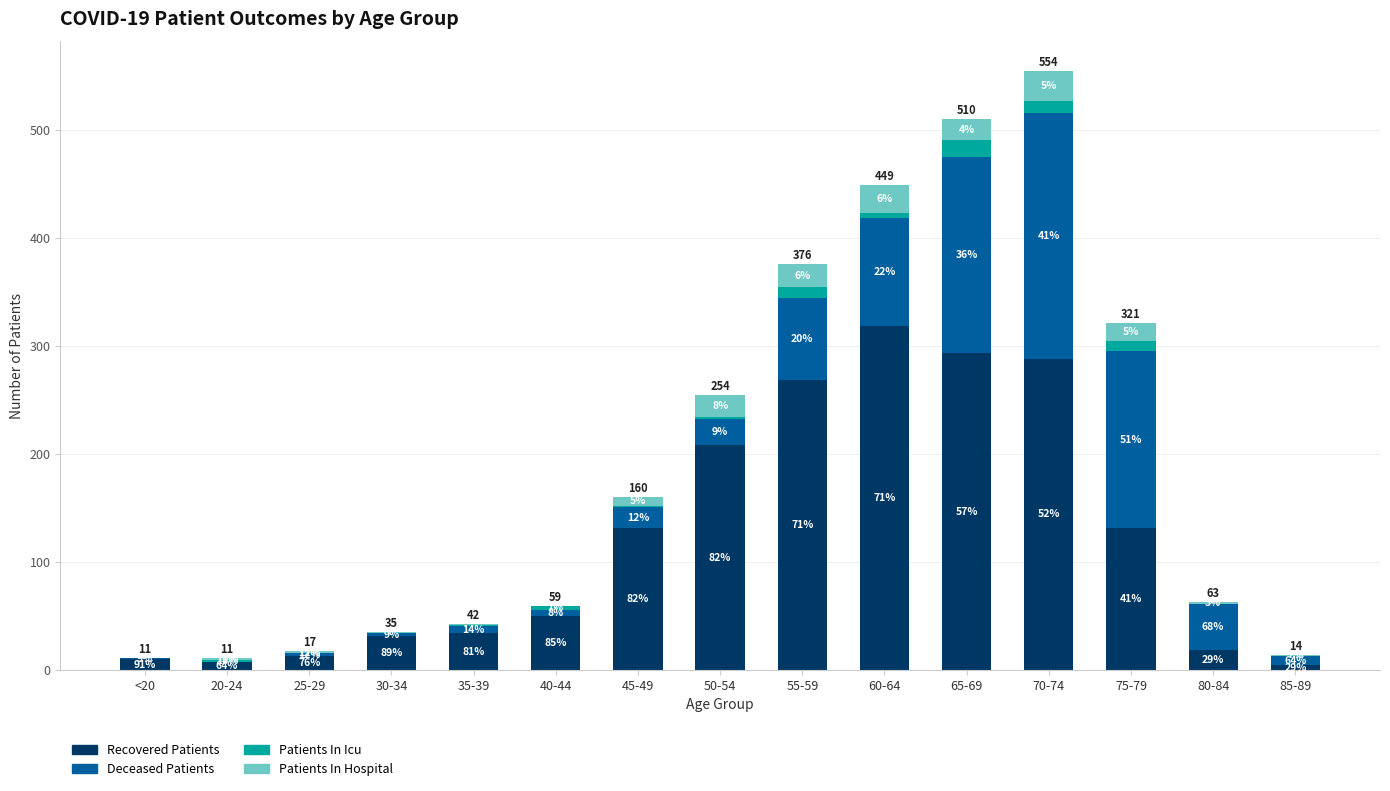

What are all the series names shown in the legend?

Recovered Patients, Deceased Patients, Patients In Icu, Patients In Hospital